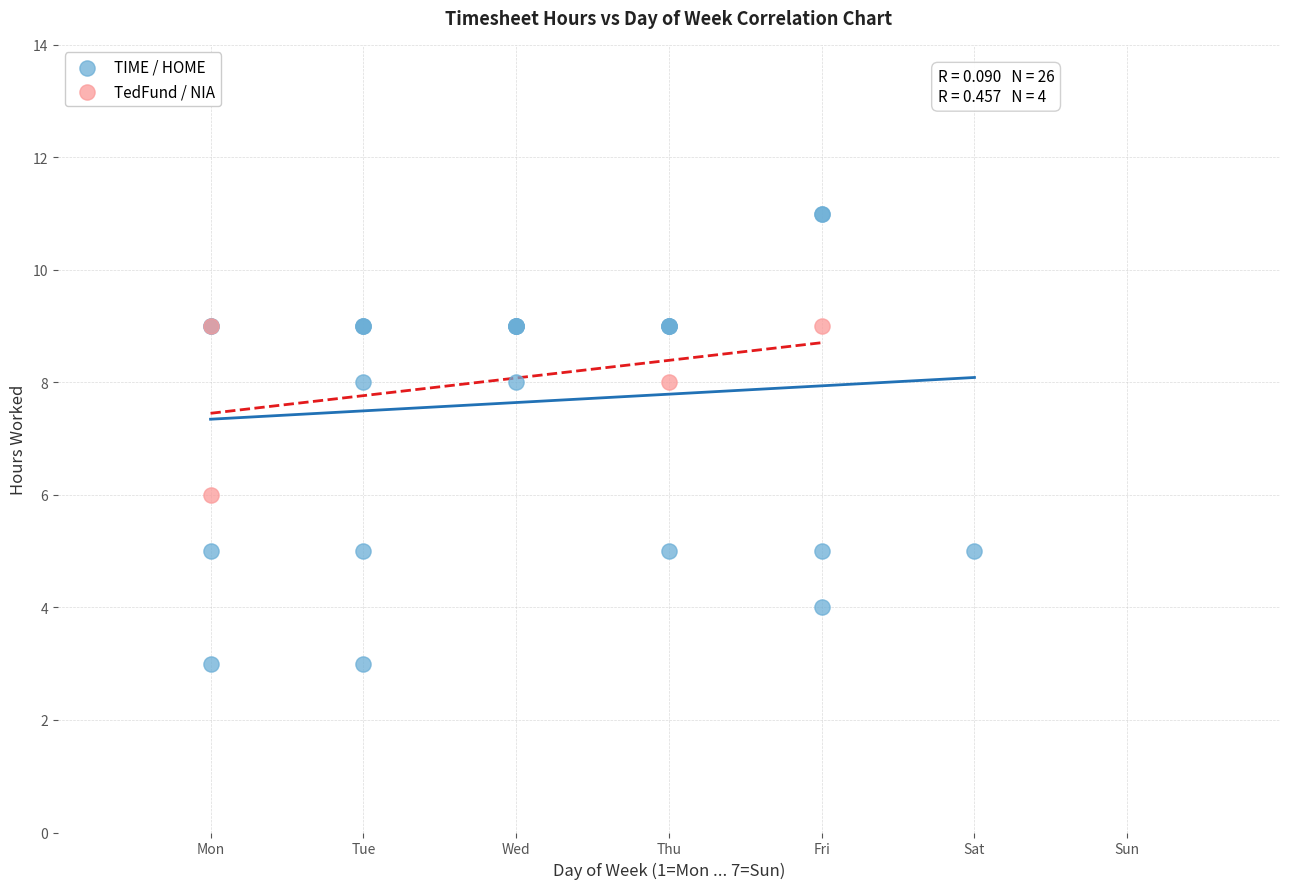

Which series has the widest spread of Y values?

TIME / HOME